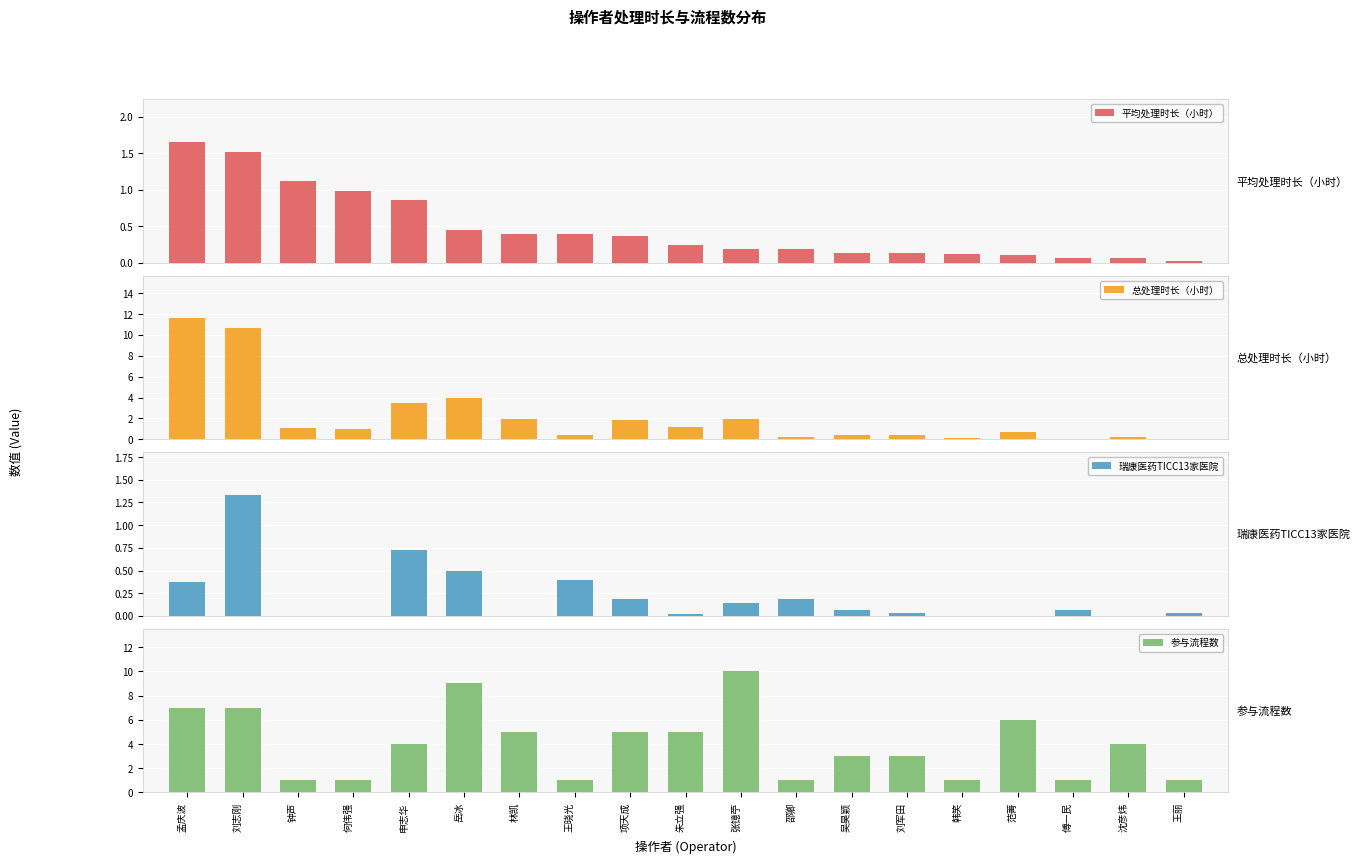

Is it true that 平均处理时长（小时） equals 0.1 at 韩笑?

True